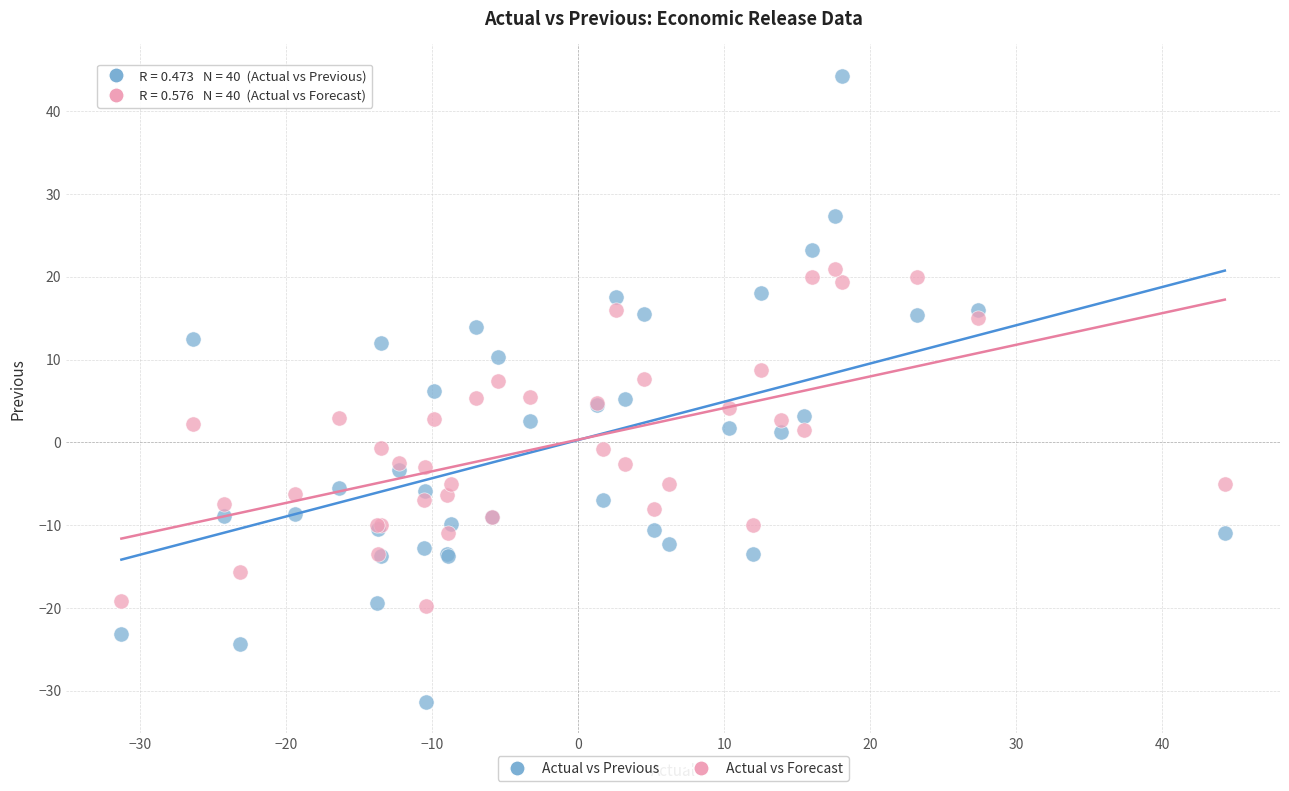

Which series reaches the maximum Y coordinate?

Actual vs Previous